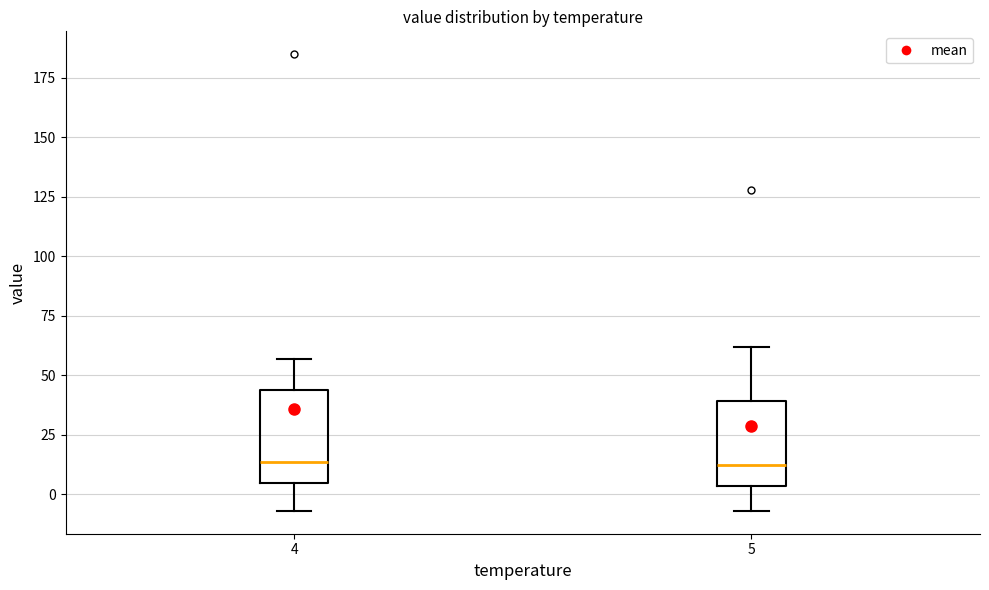

Reading left to right, transcribe this box plot: for each box, give where its median line is, the range the box spans, and where its two whiskers end, as read against the y-axis. The values are not printed on the chart, so give them approximately, as read against the axis.

4: median 15, box 5 to 45, whiskers -5 to 55
5: median 10, box 5 to 40, whiskers -5 to 60